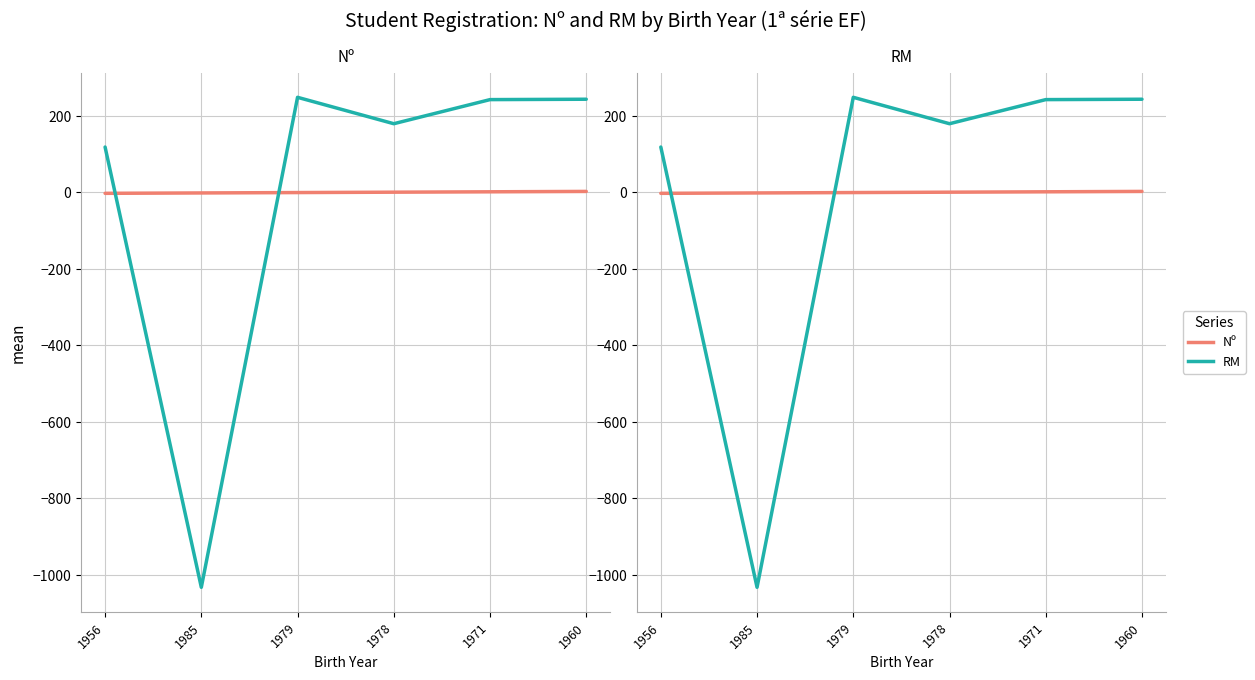

True or false: RM (1ª série EF) and Nº (1ª série EF) cross at least once.

True